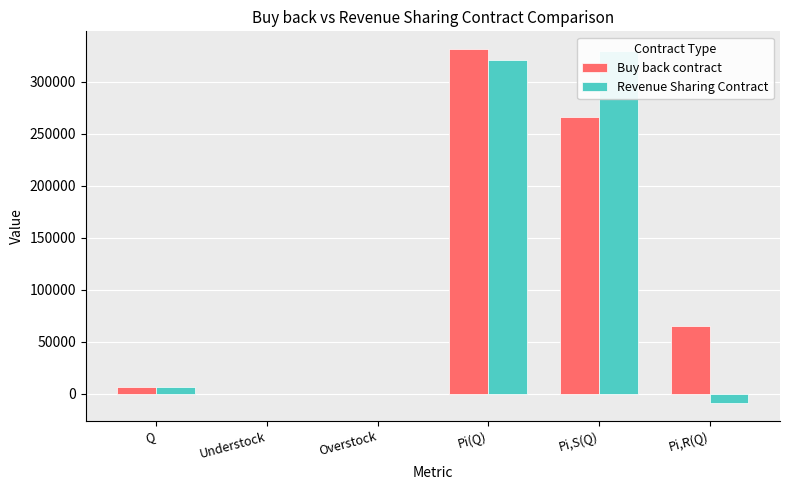

What is the maximum value shown in the chart?

331496.0